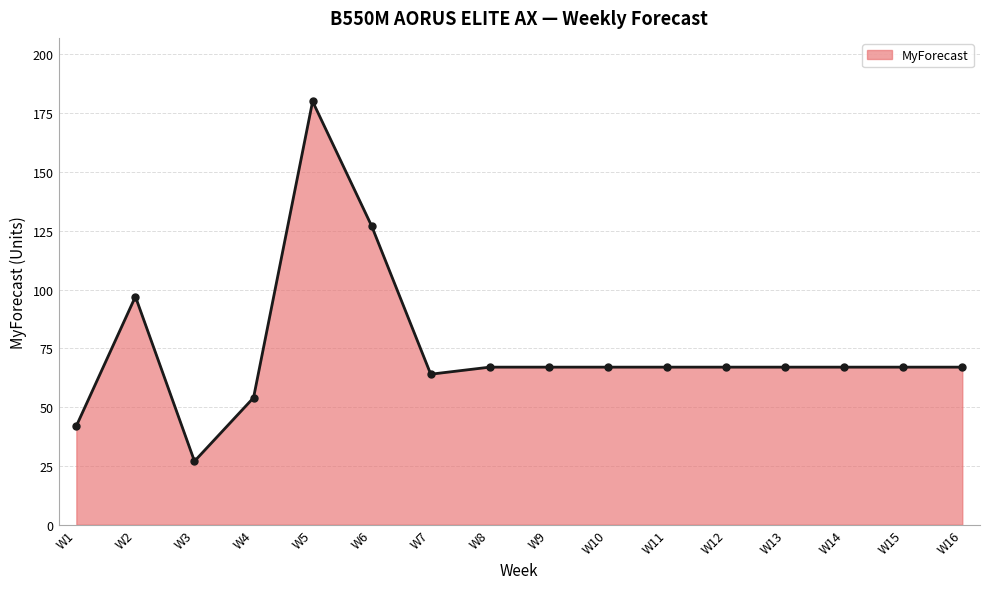

Which has a higher value, W1 or W12?

W12